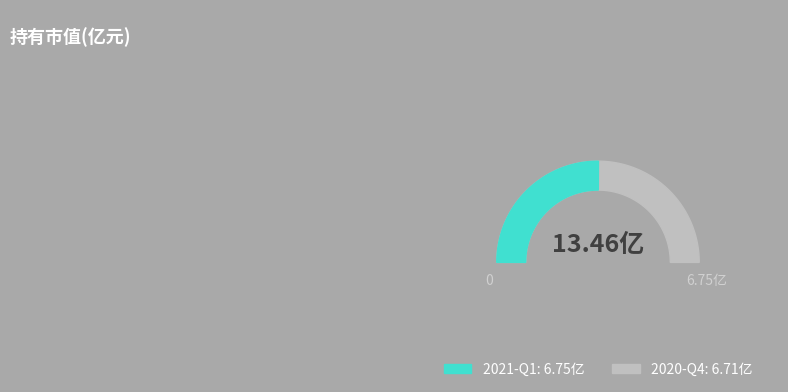

What is the ratio of the value at 2021-Q1 to the value at 2020-Q4?

1.0